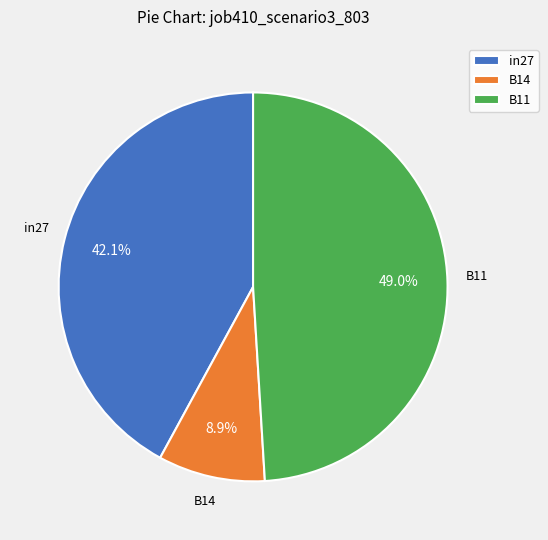

Is there any slice that represents more than half of the pie?

No